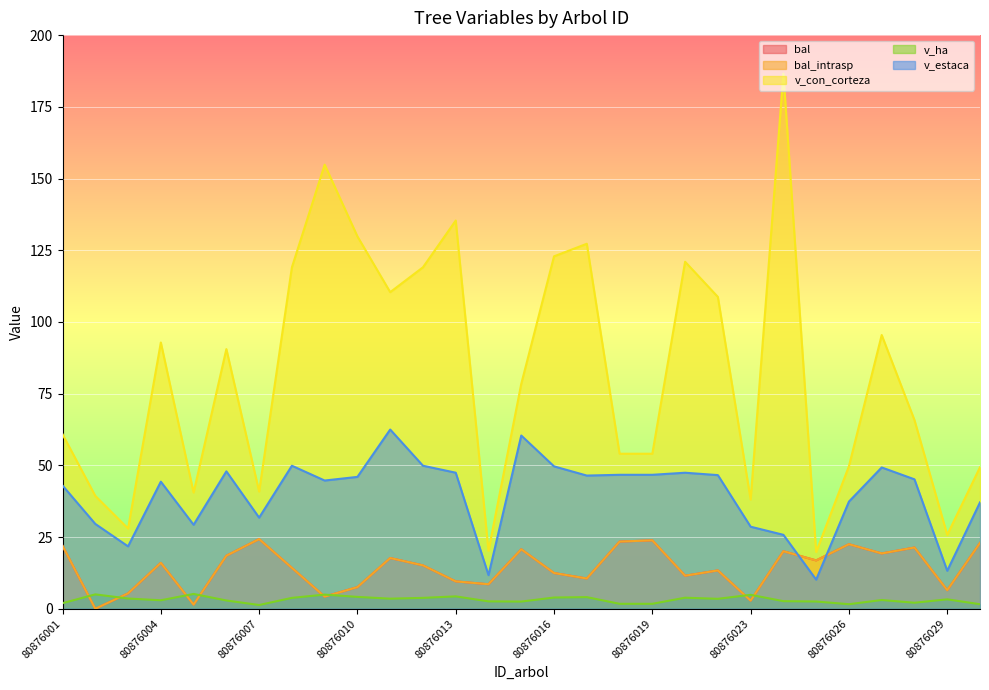

Read the bal value at 80876025.

16.9